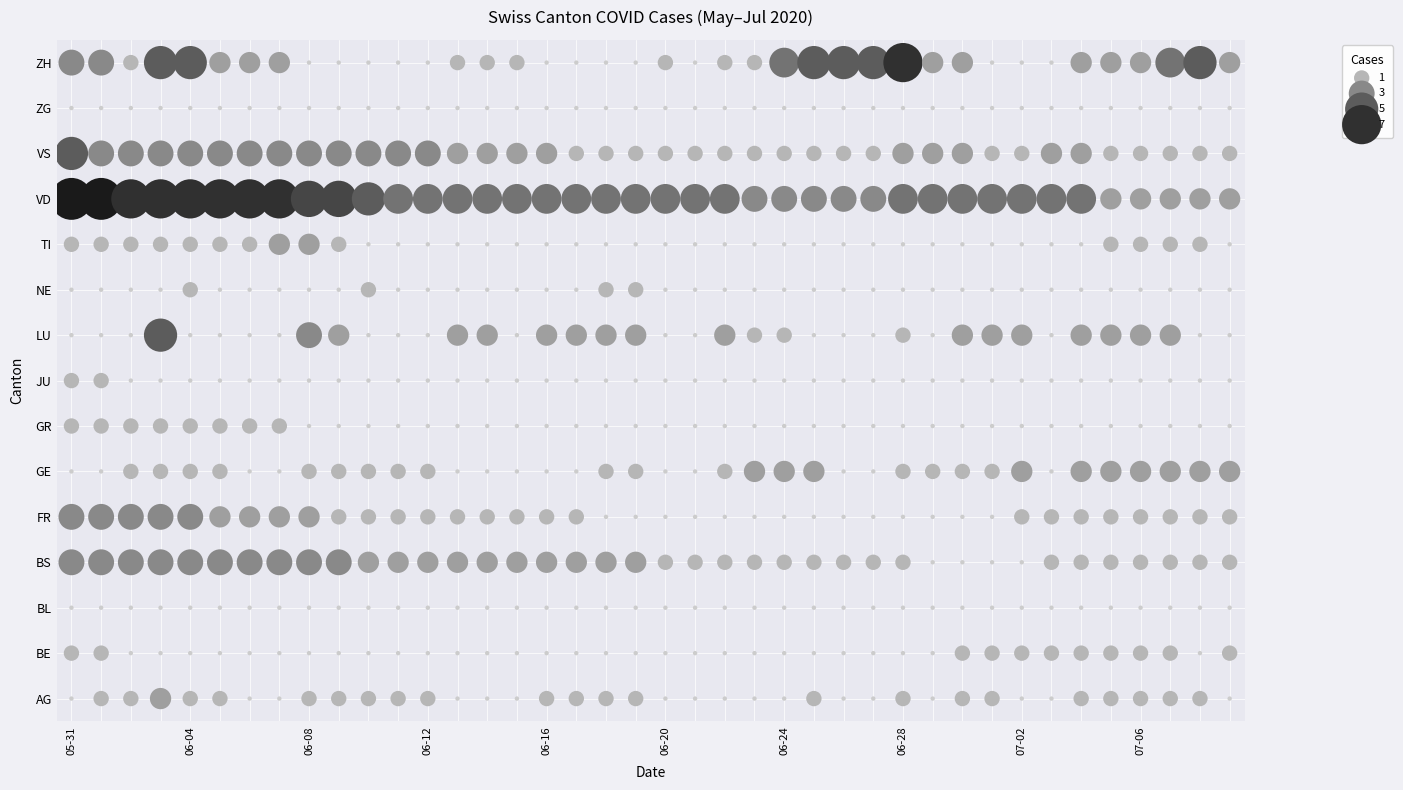

Is the value of GE at 35 greater than the value of NE at 20?

Yes